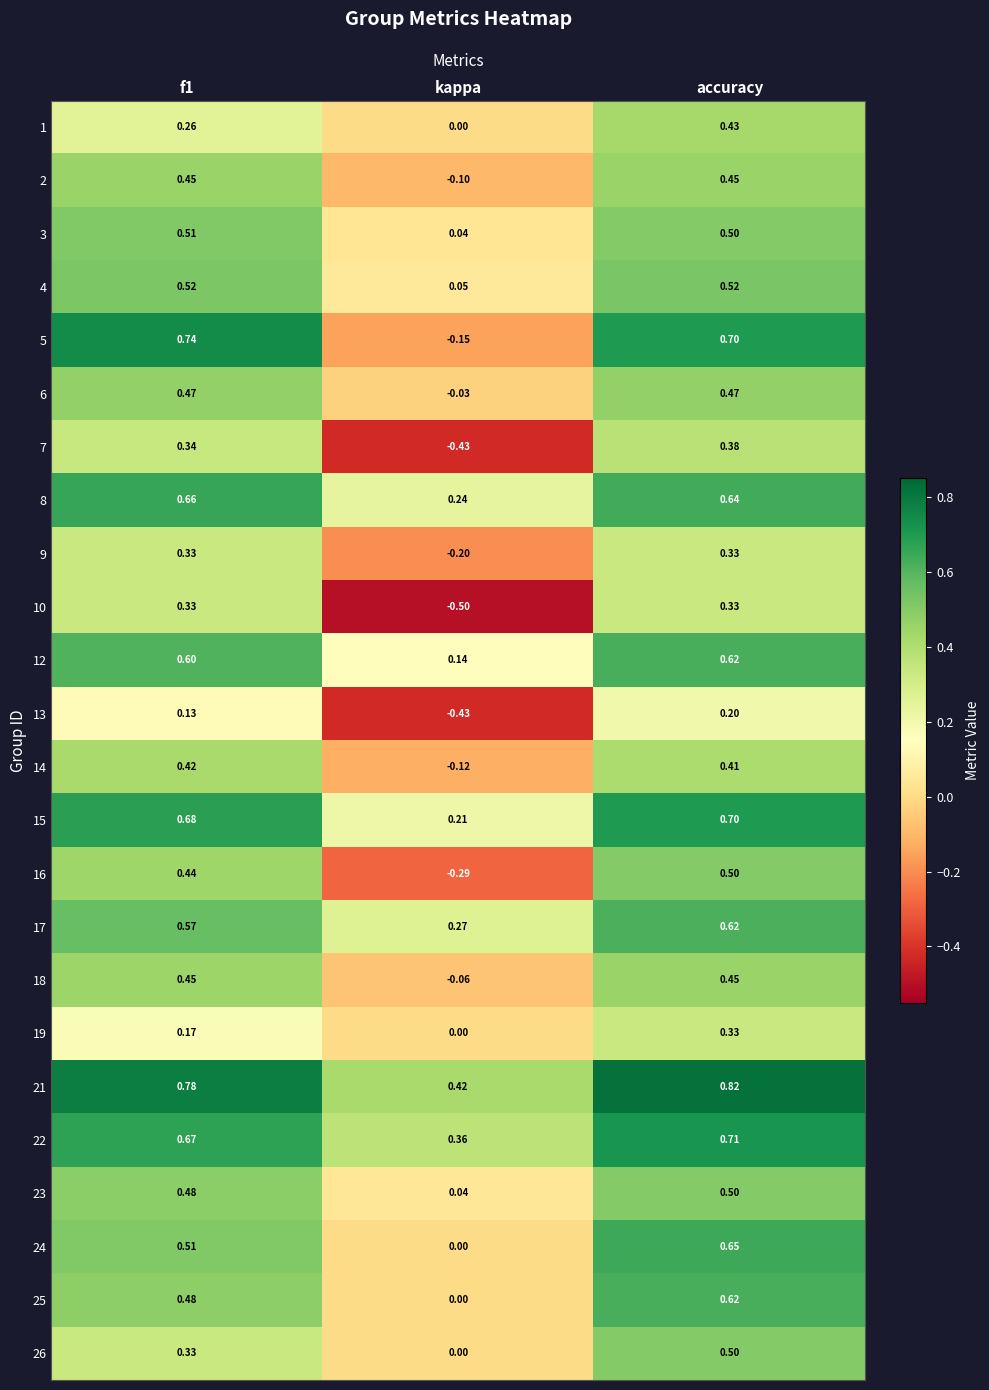

Which series has the largest range (max minus min)?

5